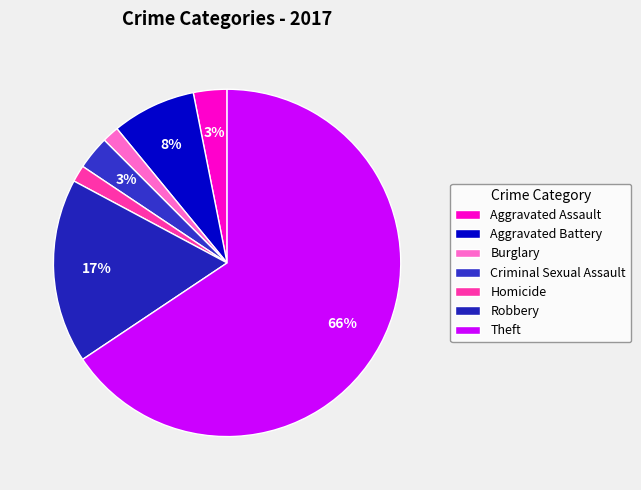

True or false: Aggravated Assault accounts for 13% of the total.

False